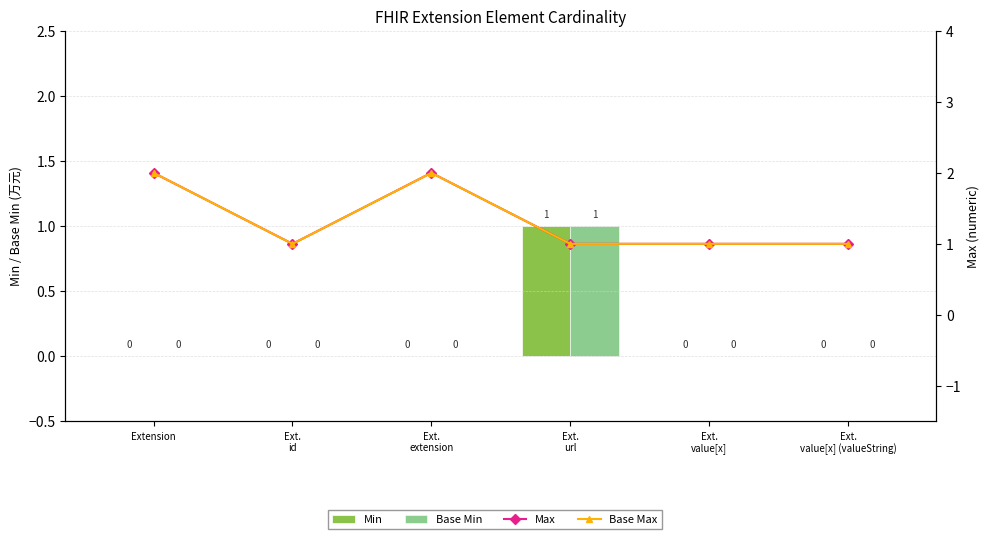

Which series has the largest range (max minus min)?

Min